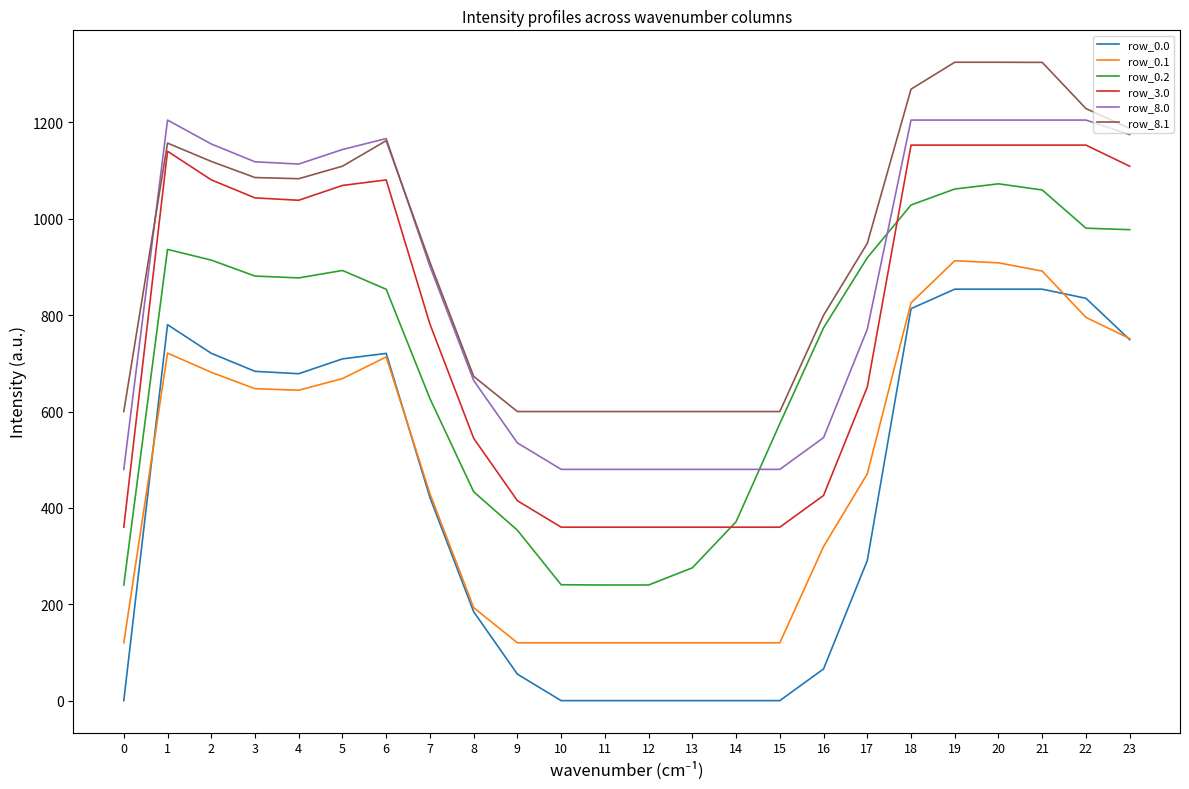

Which series has the largest range (max minus min)?

row_0.0